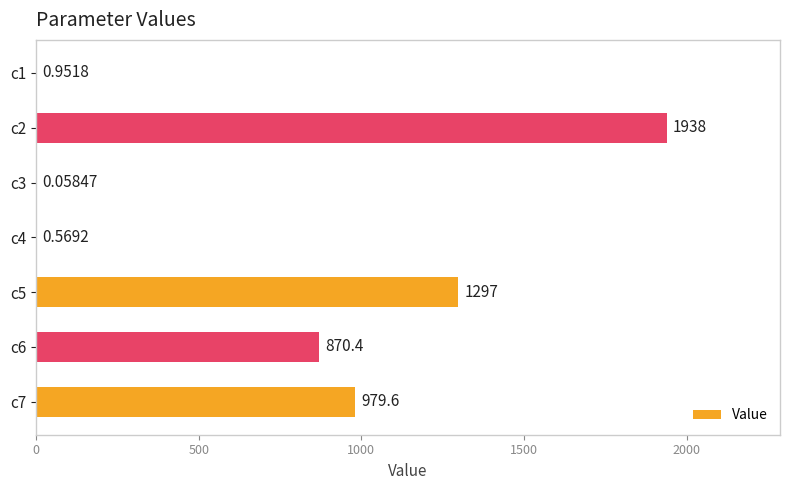

What is the sum of the values at c4 and c6?

871.0